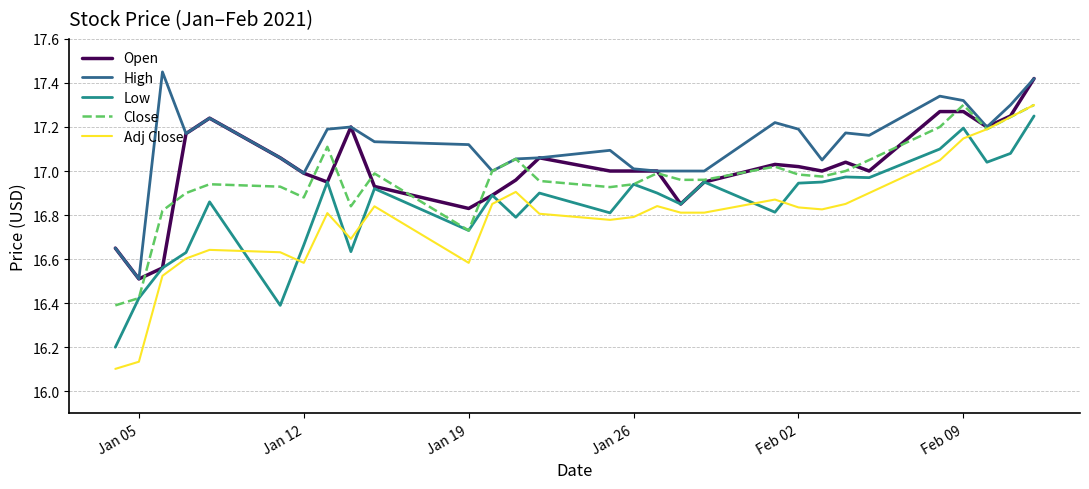

Which series has the widest spread of values?

Adj Close